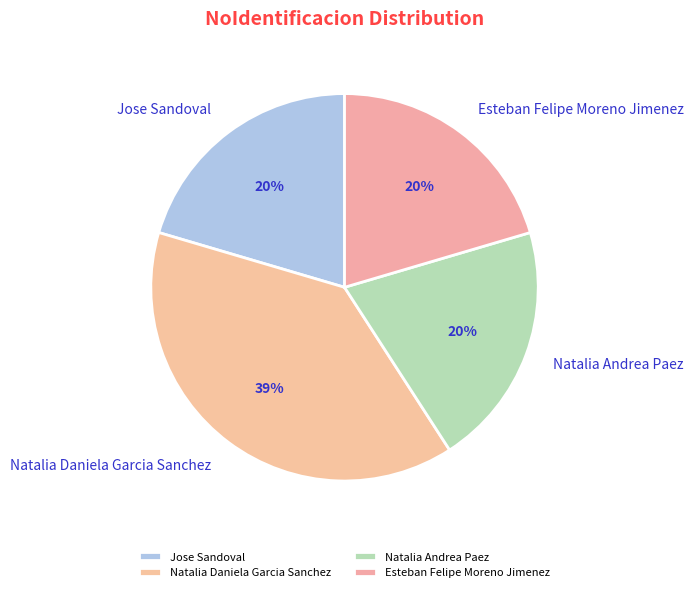

Does any single category account for the majority?

No